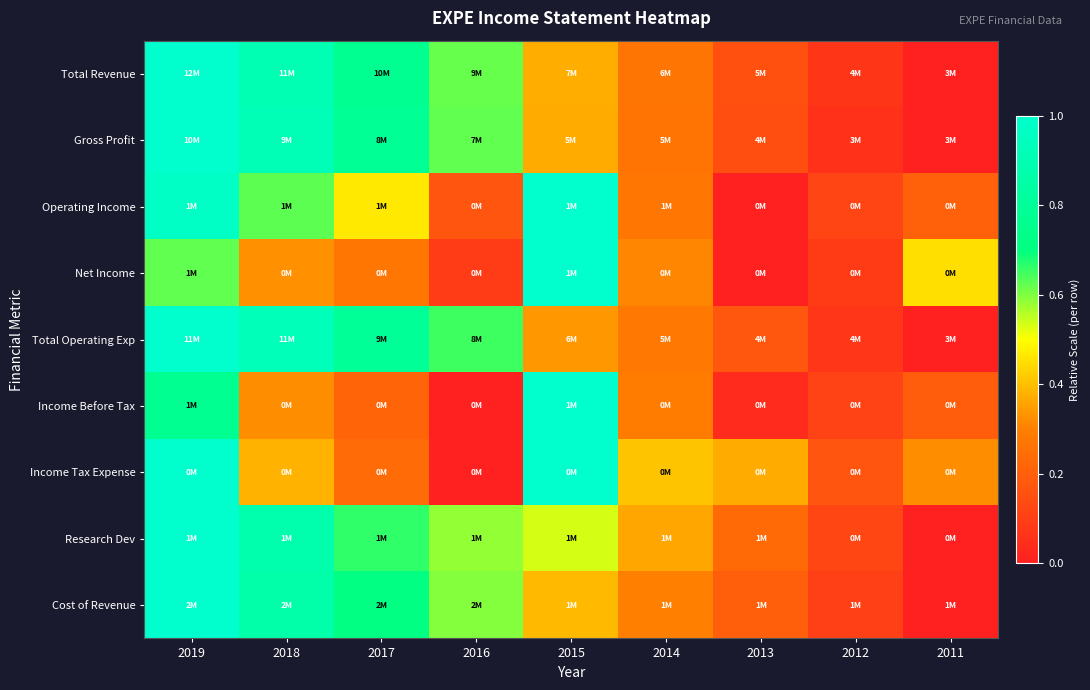

What is the total value across all series at 2019?

8.4